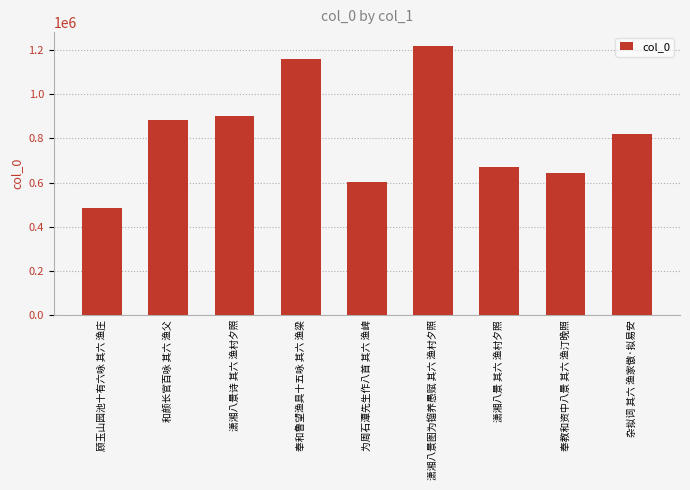

Is it true that the value at 顾玉山园池十有六咏 其六 渔庄 is 486165?

True